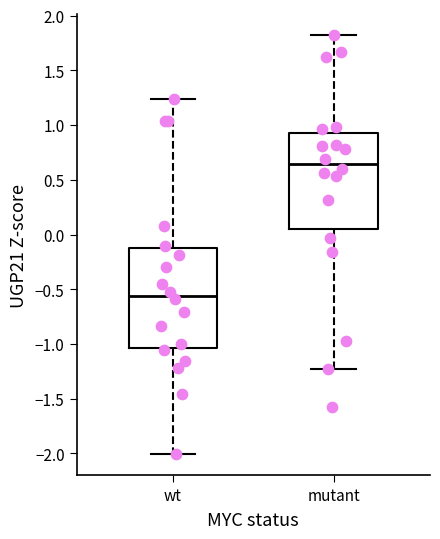

Where does the lower whisker of the box for wt end on the y-axis? The values are not printed on the chart, so give them approximately, as read against the axis.

-2.00